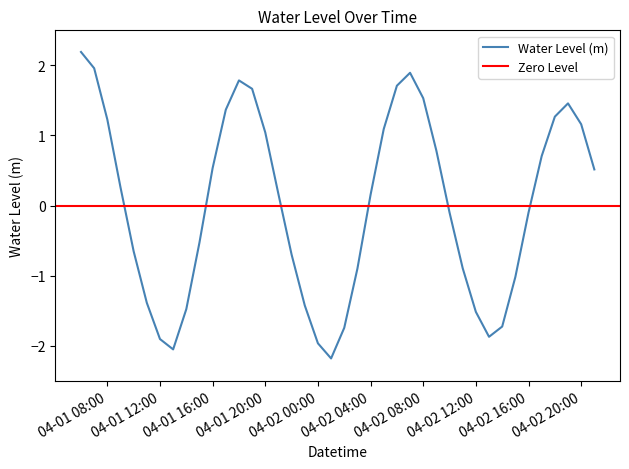

How many lines are shown in the chart?

1